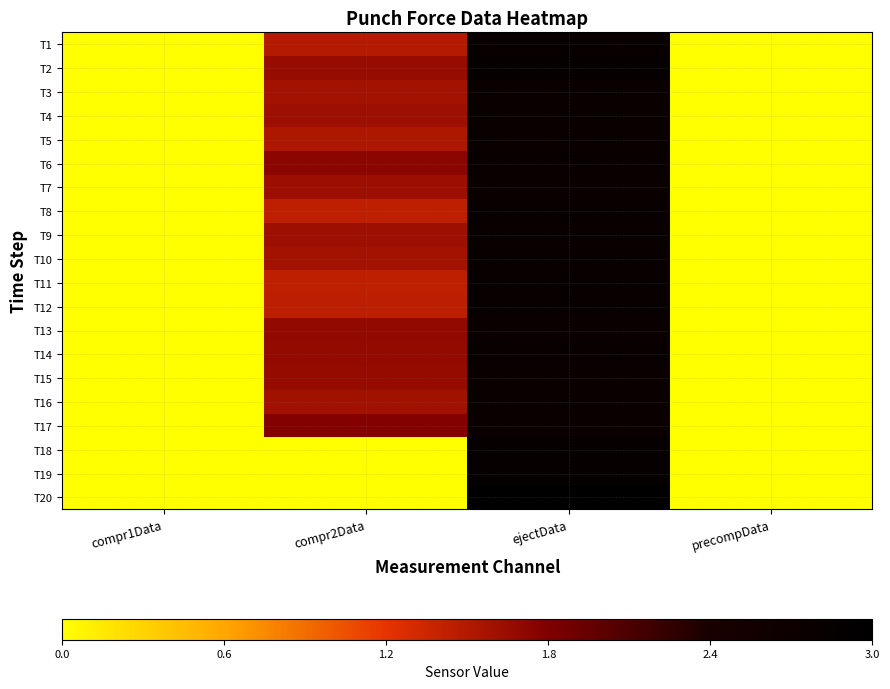

Rank the series by their maximum value, from highest to lowest.

T20, T19, T18, T2, T6, T1, T14, T8, T11, T12, T10, T5, T3, T9, T16, T4, T17, T13, T7, T15